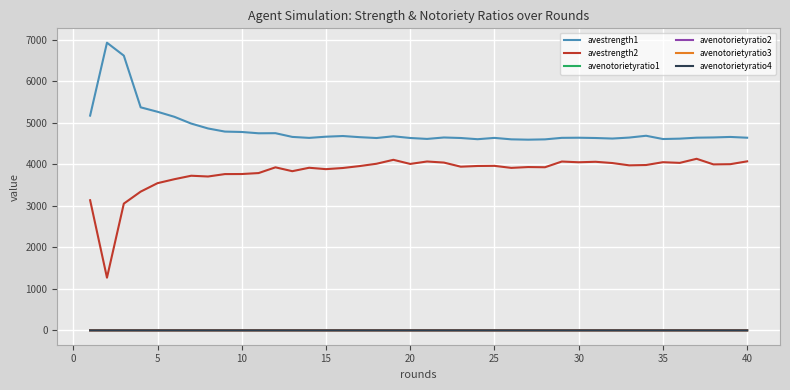

True or false: avestrength2 and avenotorietyratio1 intersect in this chart.

False